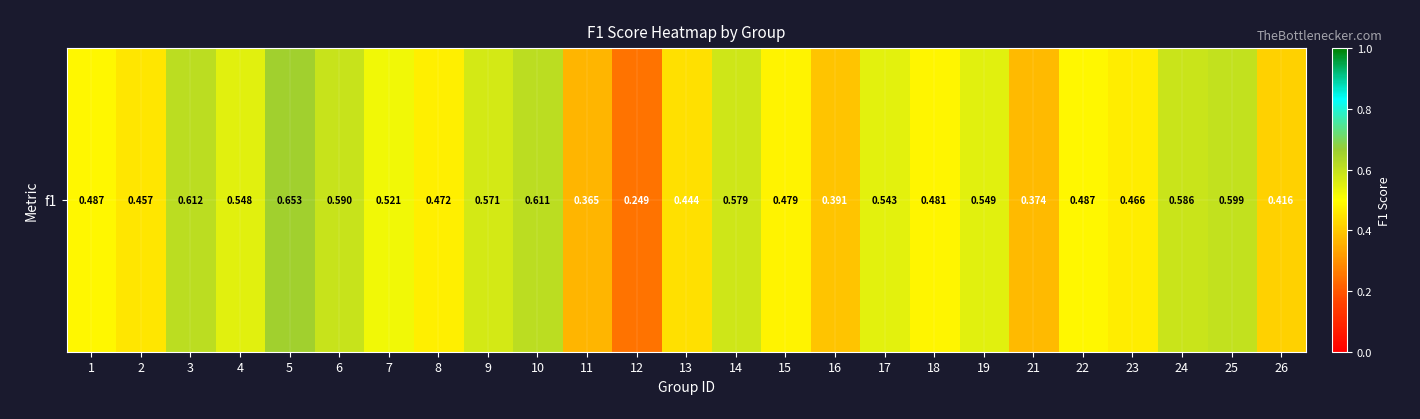

Rank the categories by value from lowest to highest.

12, 11, 21, 16, 26, 13, 2, 23, 8, 15, 18, 22, 1, 7, 17, 4, 19, 9, 14, 24, 6, 25, 10, 3, 5